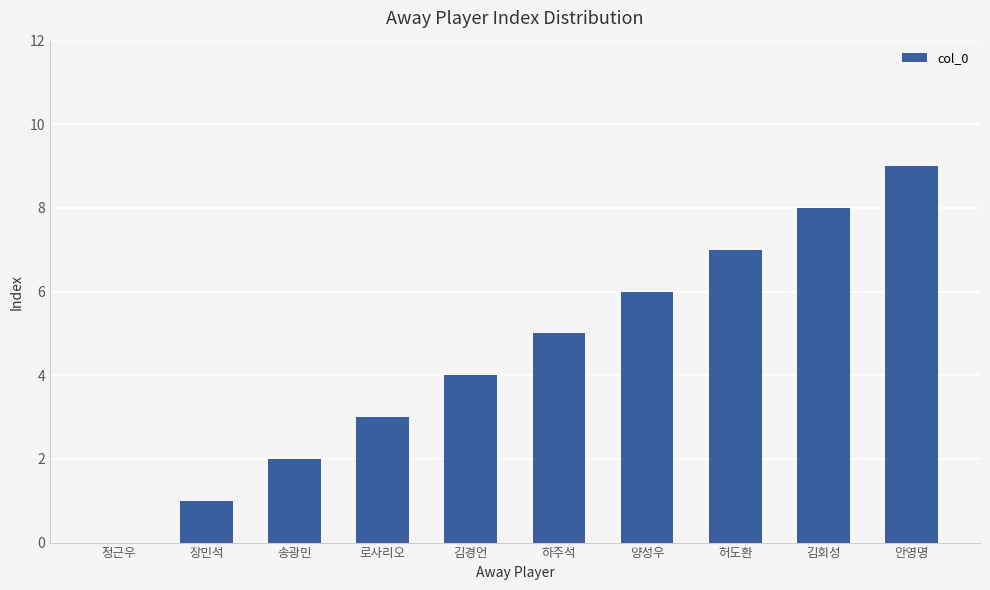

True or false: the data shows 6 at 양성우.

True